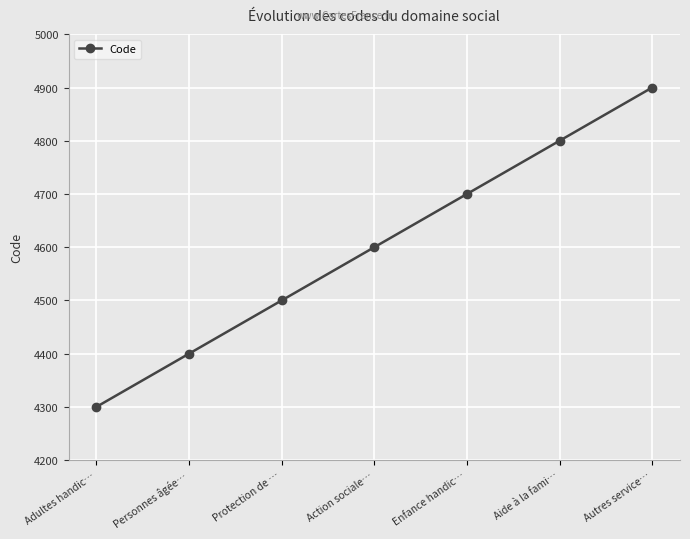

Rank the categories by value from lowest to highest.

Adultes handic…, Personnes âgée…, Protection de …, Action sociale…, Enfance handic…, Aide à la fami…, Autres service…